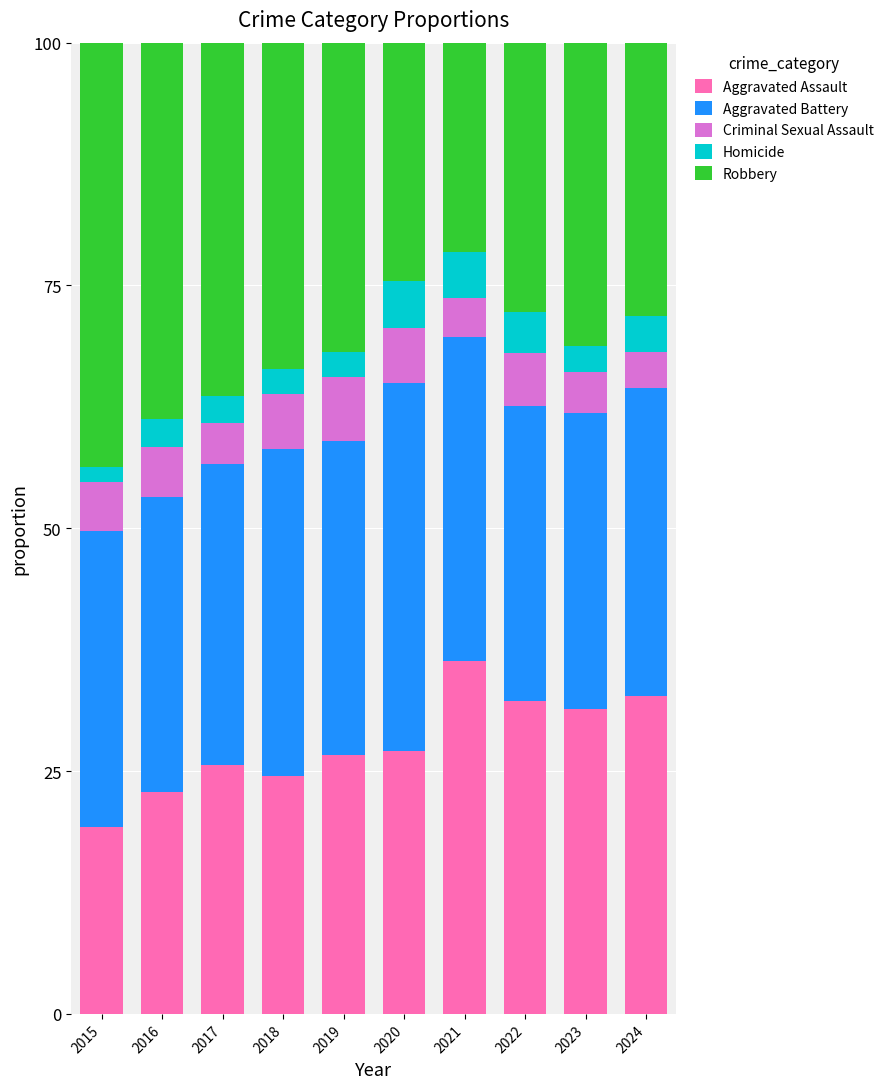

What is the total value across all series at 2023?

100.0